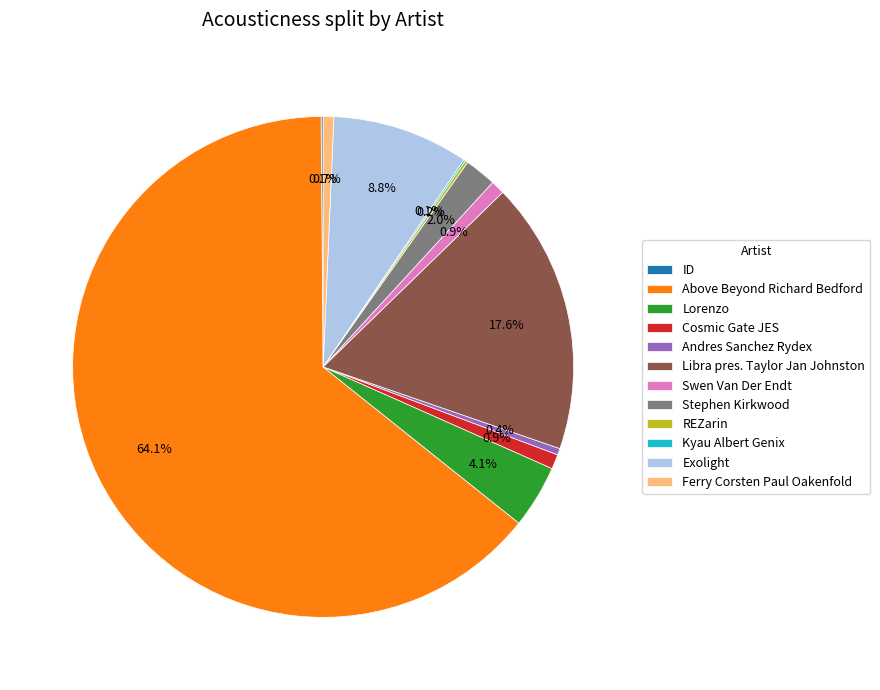

To the nearest percent, what is the average slice percentage?

8%